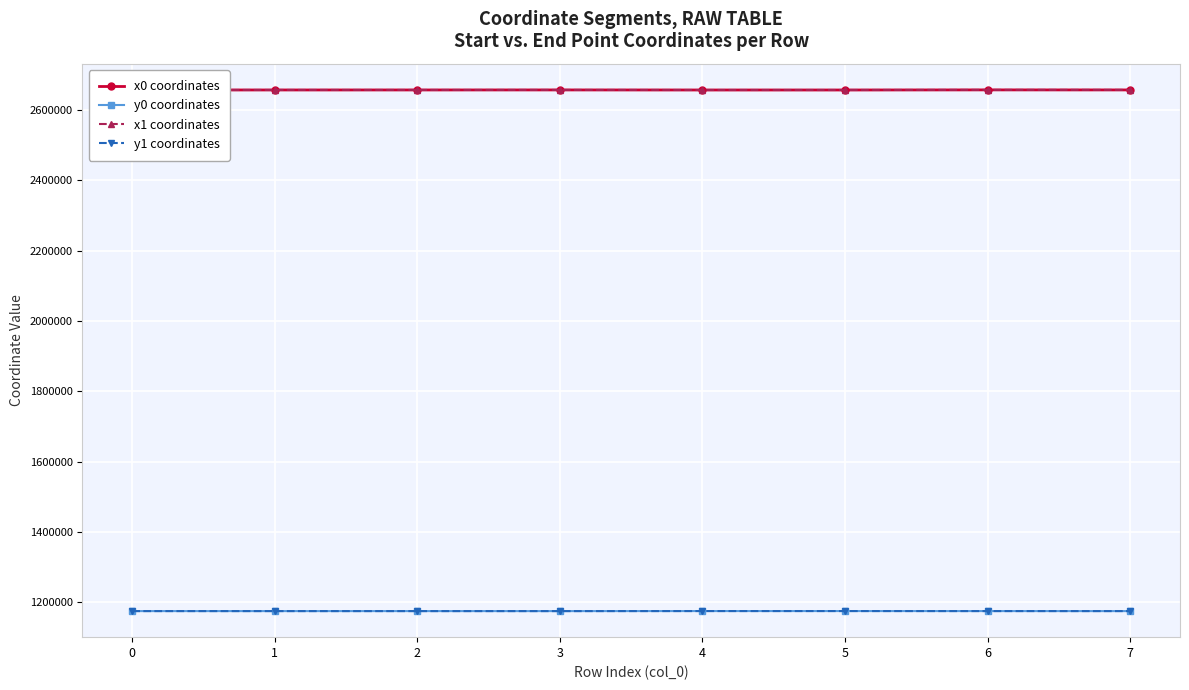

What are all the series names shown in the legend?

x0 coordinates, y0 coordinates, x1 coordinates, y1 coordinates